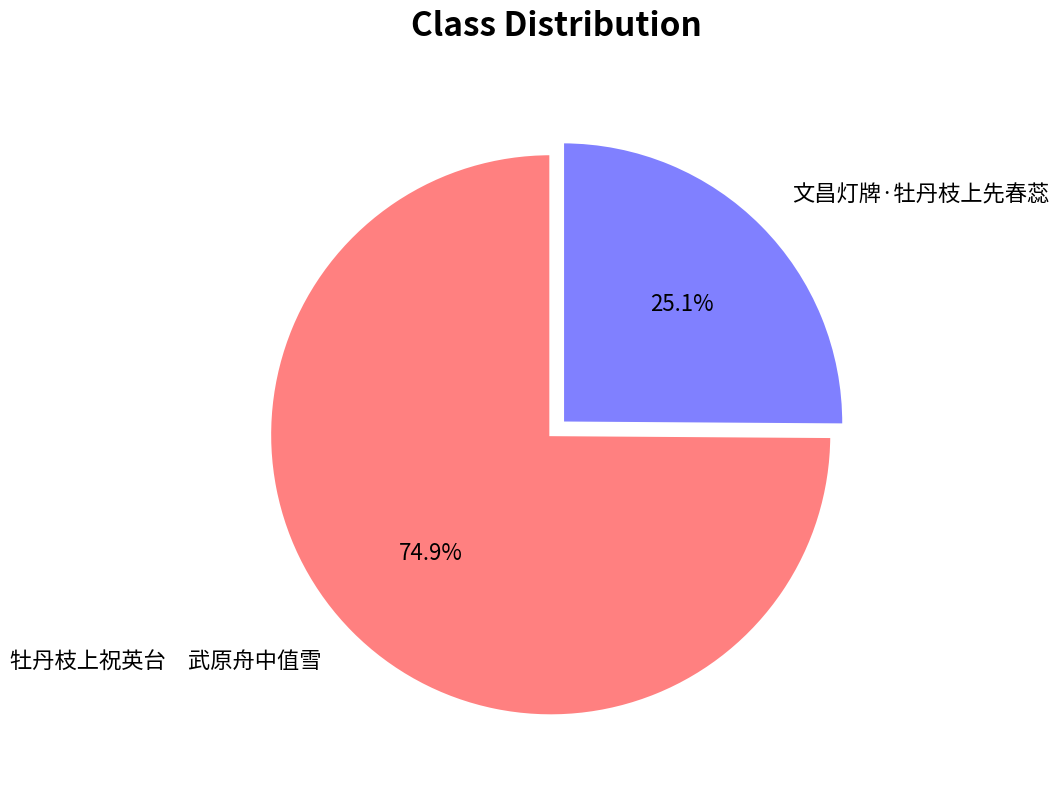

To the nearest percent, what is the average slice percentage?

50%